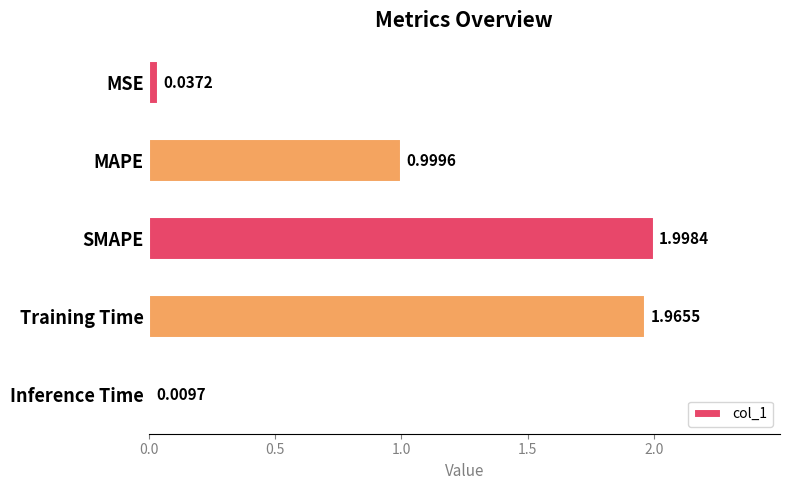

What is the label of the 5th bar from the bottom?

MSE